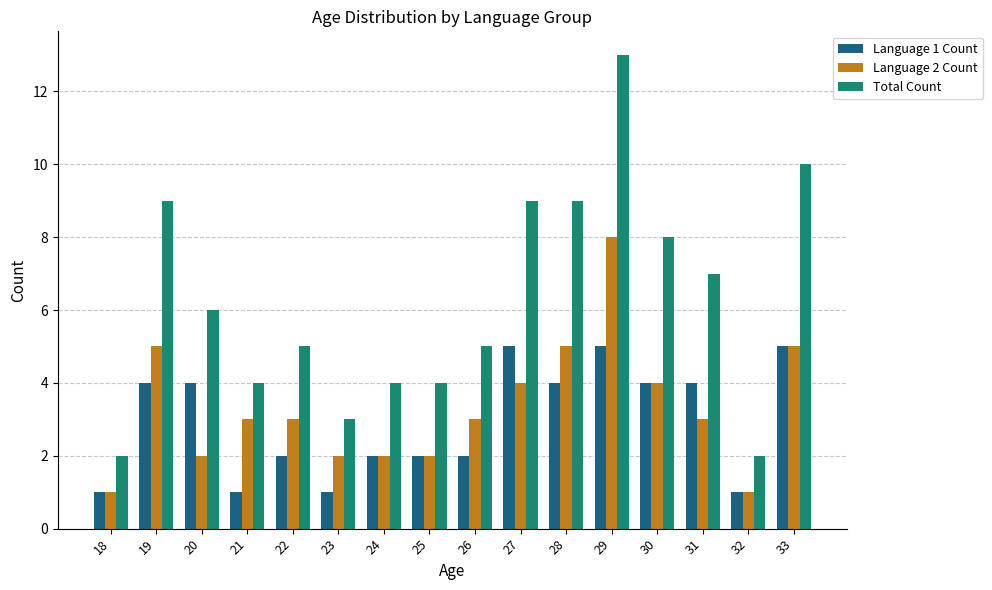

What is the highest value of the Total Count series?

13